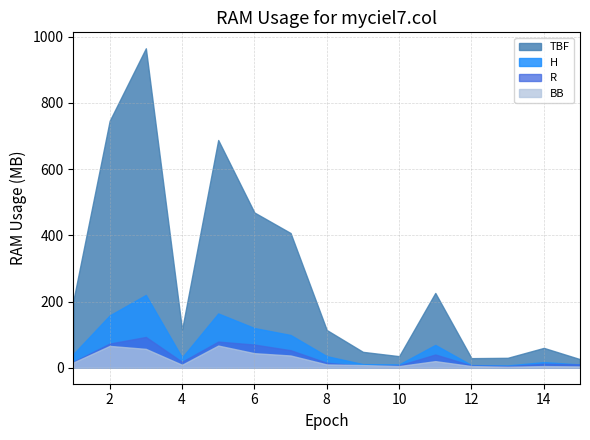

True or false: TBF and R cross at least once.

False